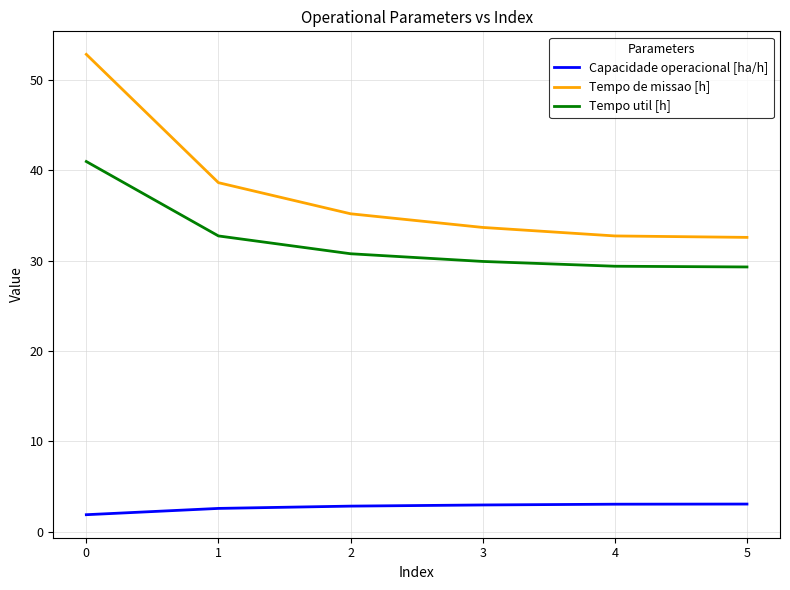

List the series in order of their overall mean, highest first.

Tempo de missao [h], Tempo util [h], Capacidade operacional [ha/h]